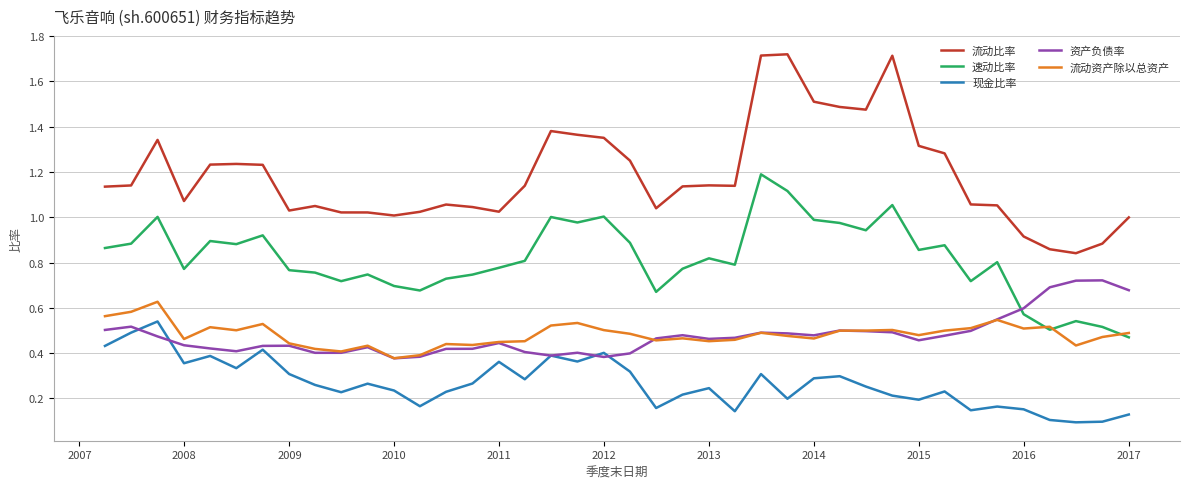

True or false: 流动比率 and 现金比率 intersect in this chart.

False